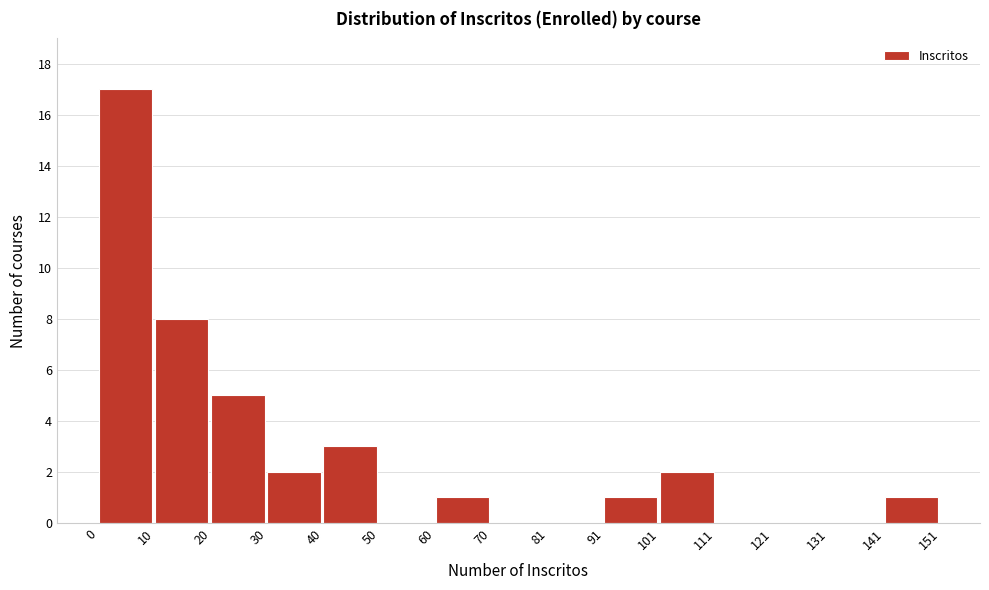

Reading left to right, list every bar in this chart as the range it spans on the x-axis followed by its height. The values are not printed on the chart, so give them approximately, as read against the axis.

0 to 10: 17
10 to 20: 8
20 to 30: 5
30 to 40: 2
40 to 50: 3
50 to 60: 0
60 to 70: 1
70 to 81: 0
81 to 91: 0
91 to 101: 1
101 to 111: 2
111 to 121: 0
121 to 131: 0
131 to 141: 0
141 to 151: 1